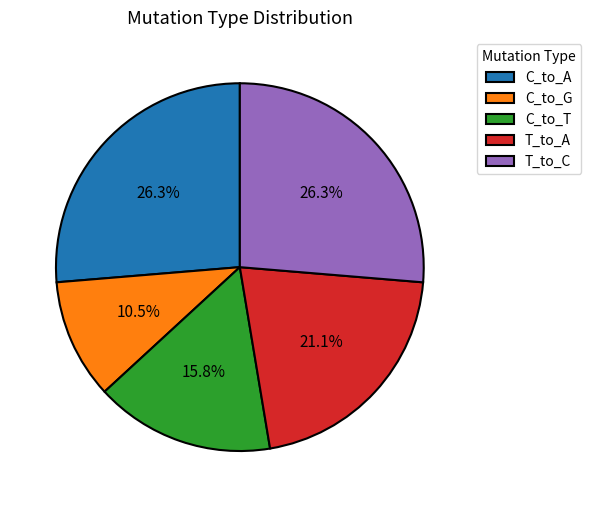

How much of the chart is everything except C_to_T?

84.2%